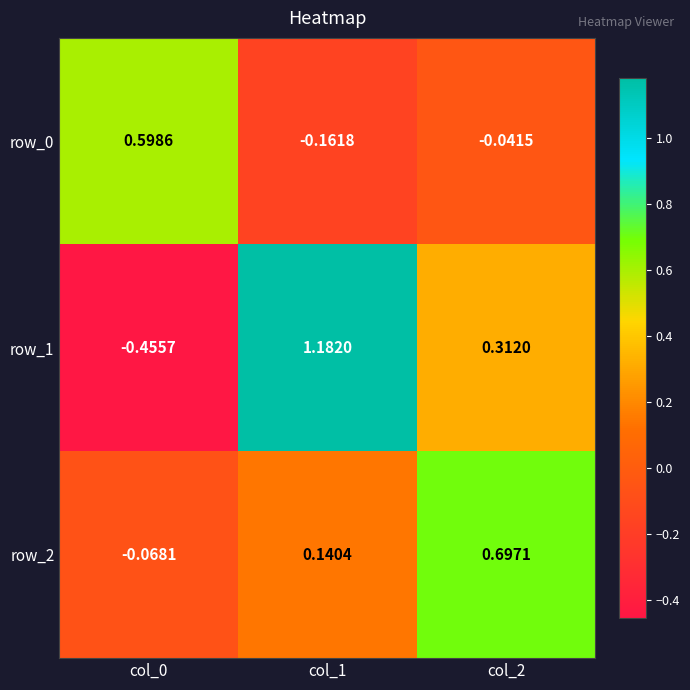

How many series are shown in this chart?

3